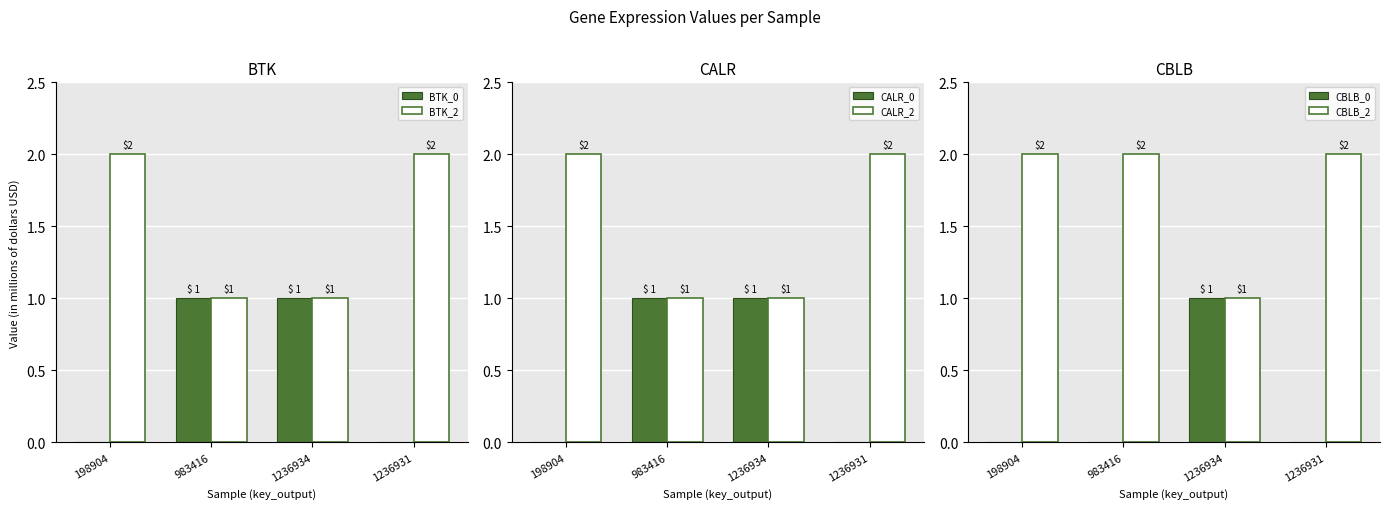

The CBLB_2 series shows 2 at 1236931. True or false?

True